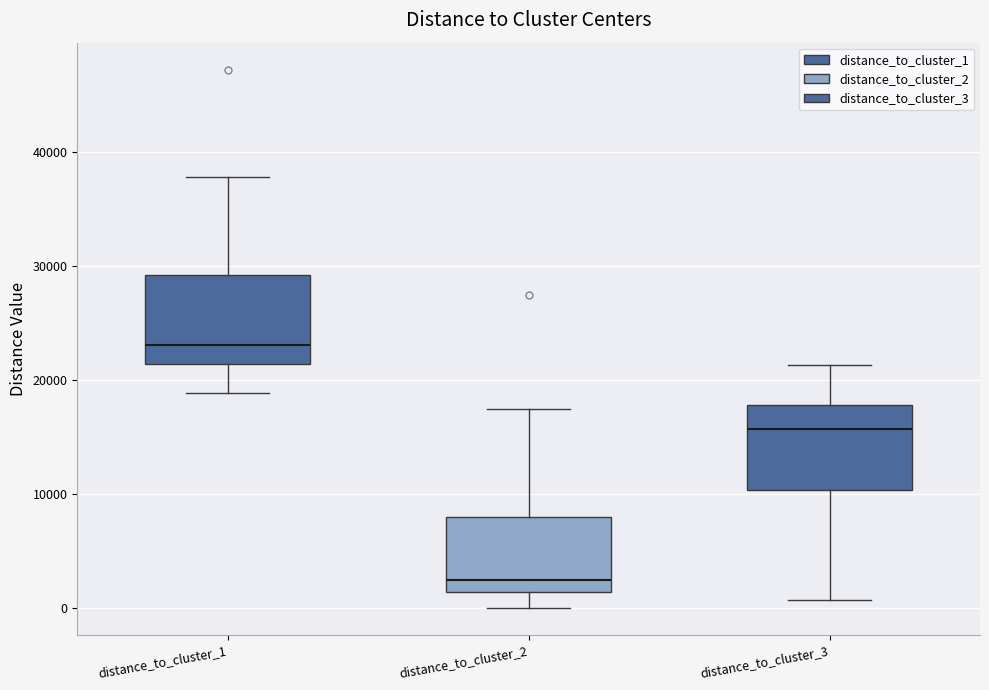

Where is the lower edge of the box for distance_to_cluster_3 on the y-axis? The values are not printed on the chart, so give them approximately, as read against the axis.

10000